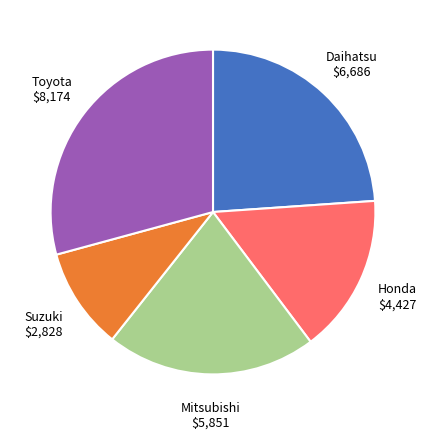

Does any single category account for the majority?

No